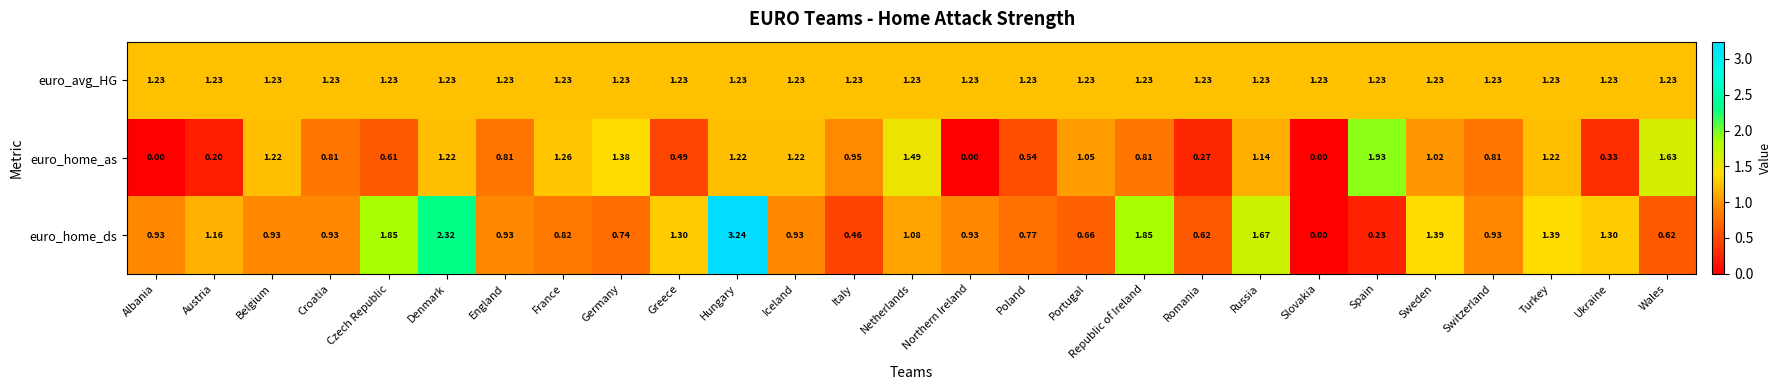

Count the number of categories in the chart.

27